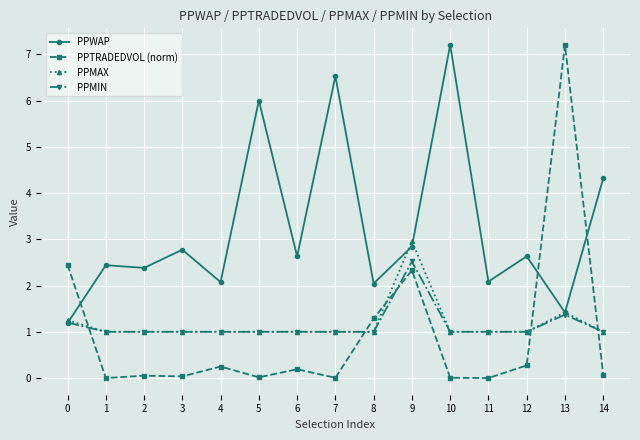

What is the difference between the highest and lowest values at 5?

6.0